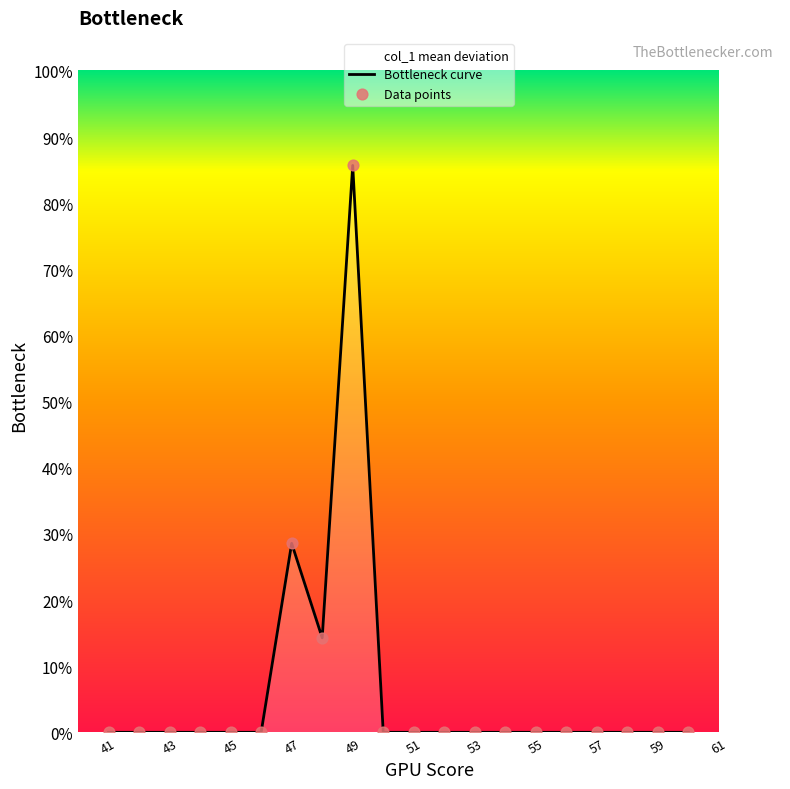

Which series contains the lowest Y value?

Bottleneck curve